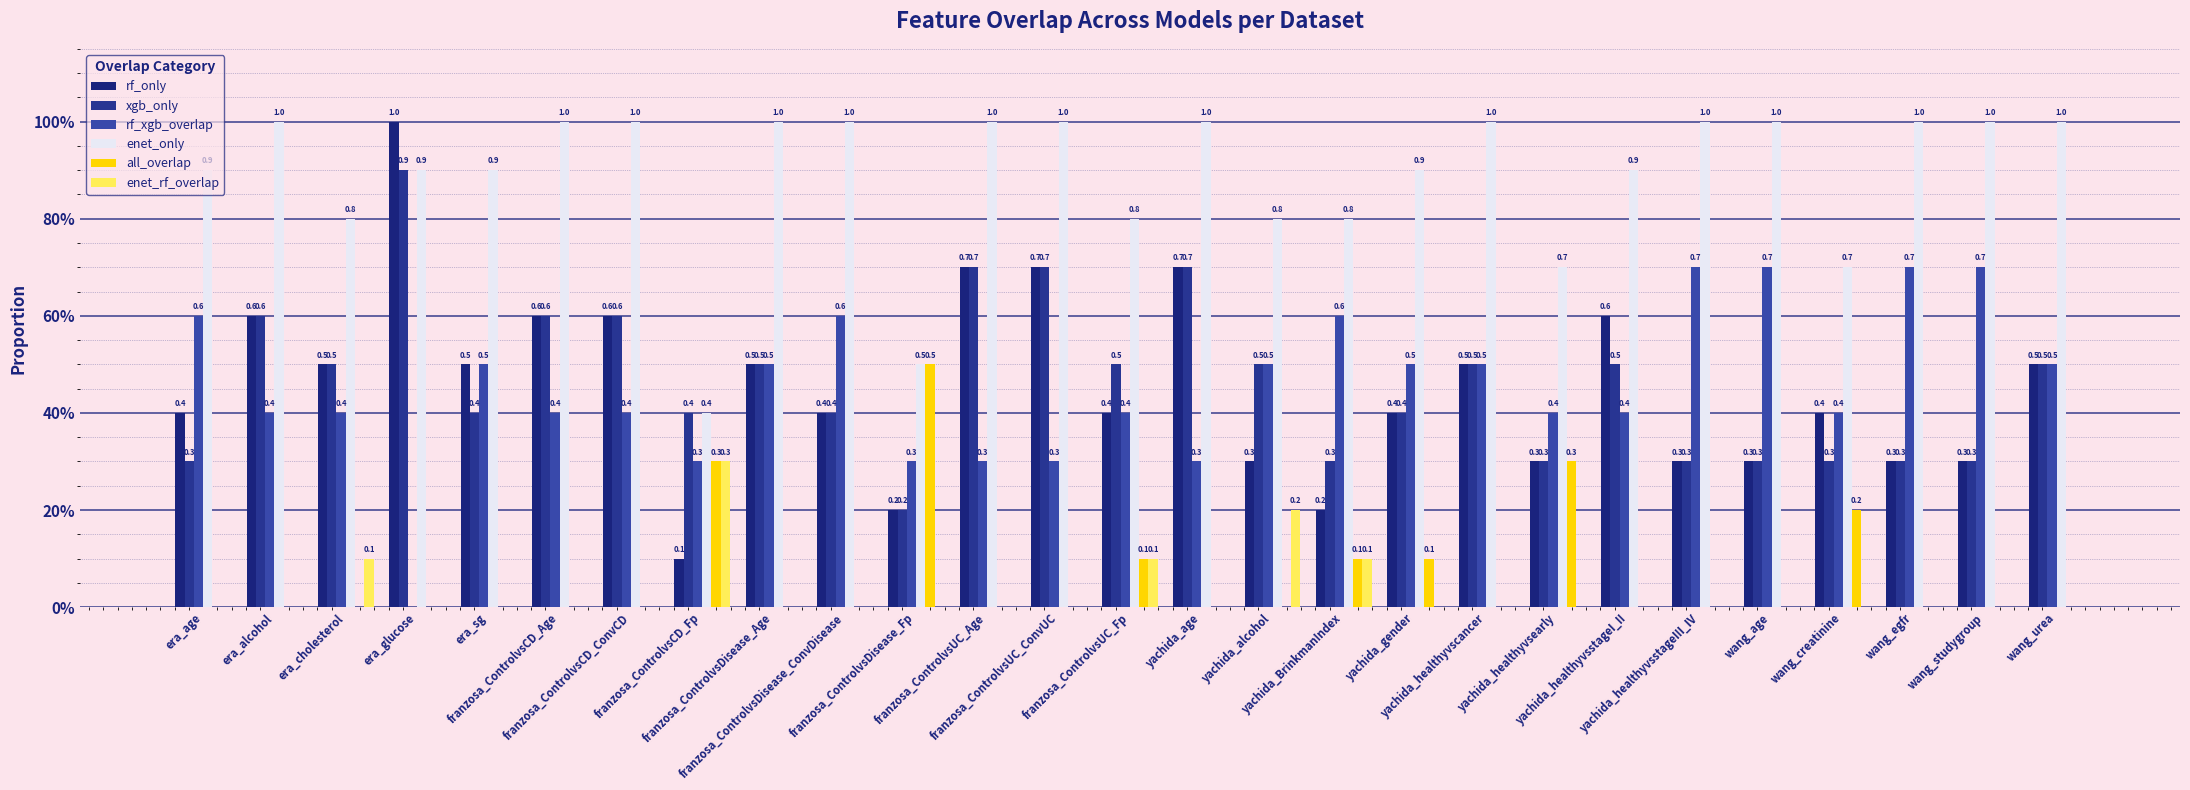

Is it true that all_overlap equals 0.2 at franzosa_ControlvsDisease_ConvDisease?

False